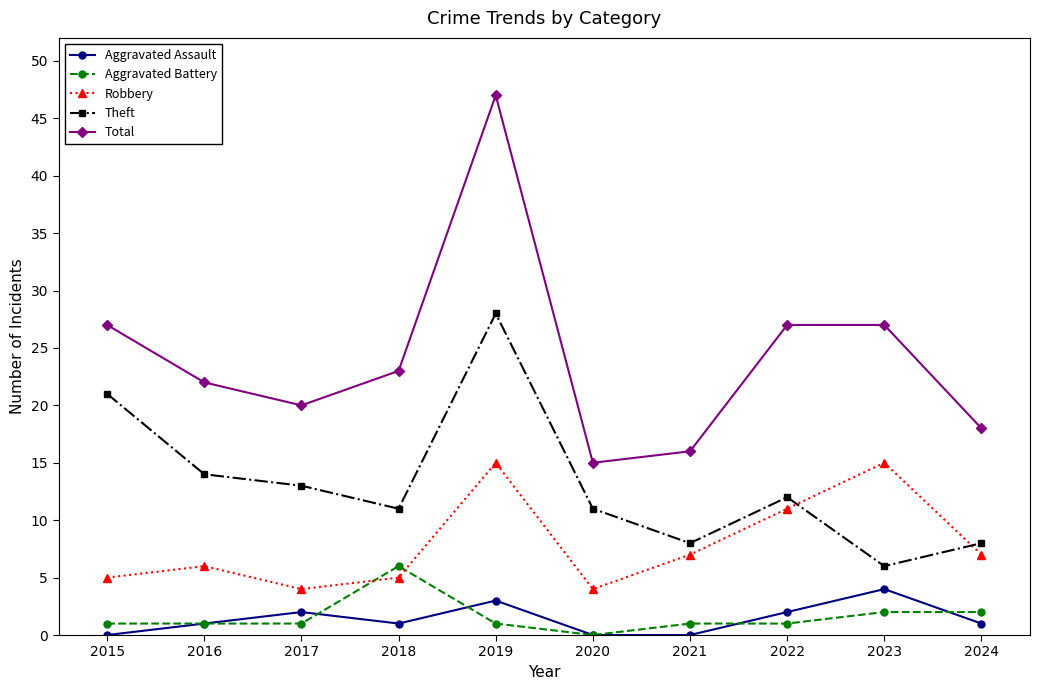

Reading right to left, extract all data points from this chart.

Aggravated Assault: 2024=1	2023=4	2022=2	2021=0	2020=0	2019=3	2018=1	2017=2	2016=1	2015=0
Aggravated Battery: 2024=2	2023=2	2022=1	2021=1	2020=0	2019=1	2018=6	2017=1	2016=1	2015=1
Robbery: 2024=7	2023=15	2022=11	2021=7	2020=4	2019=15	2018=5	2017=4	2016=6	2015=5
Theft: 2024=8	2023=6	2022=12	2021=8	2020=11	2019=28	2018=11	2017=13	2016=14	2015=21
Total: 2024=18	2023=27	2022=27	2021=16	2020=15	2019=47	2018=23	2017=20	2016=22	2015=27